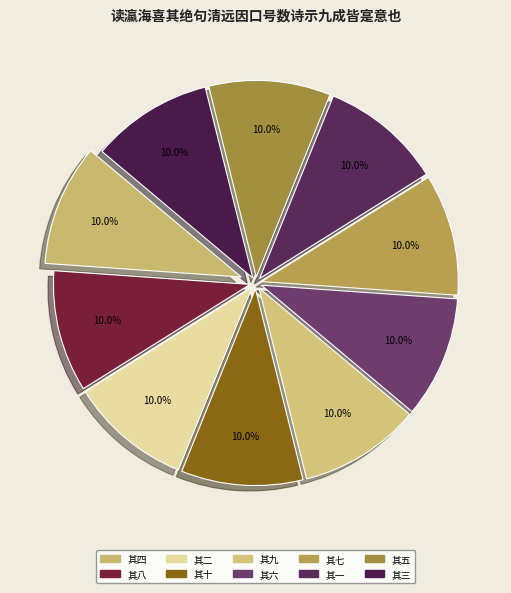

What portion of the pie excludes 其四?

90.0%